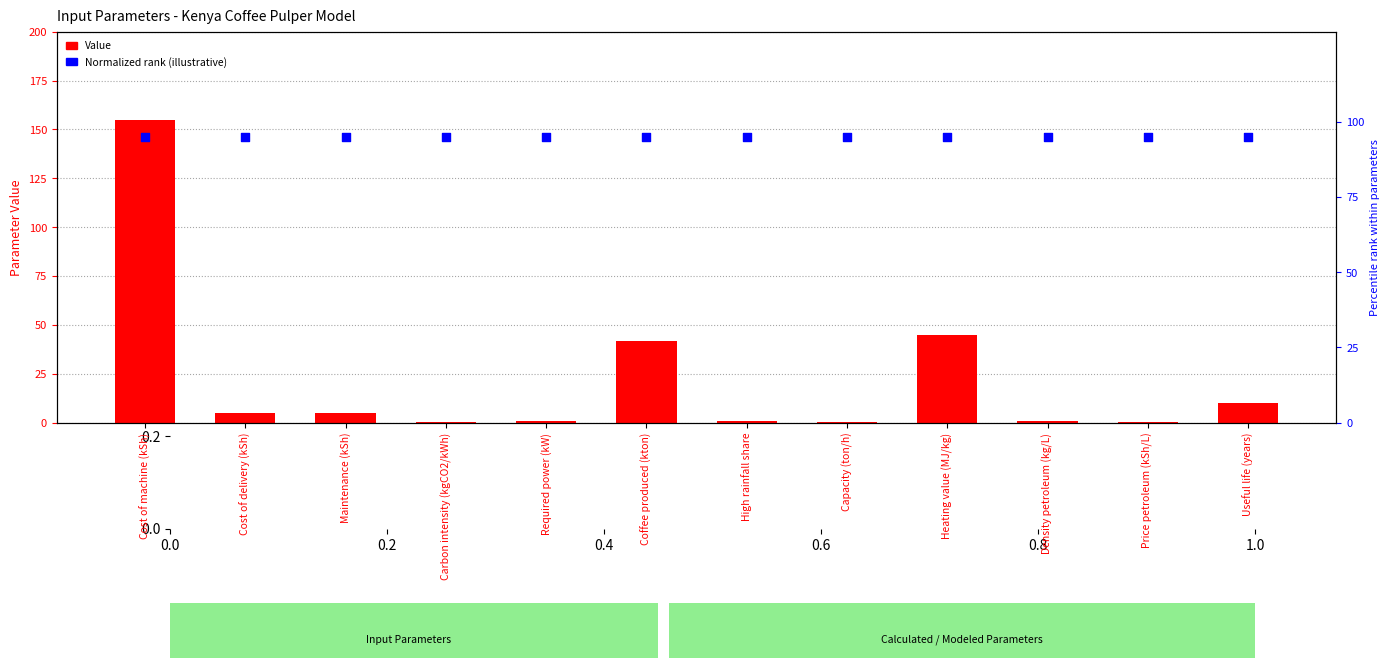

Which series has the largest total across all categories?

Normalized rank (illustrative)